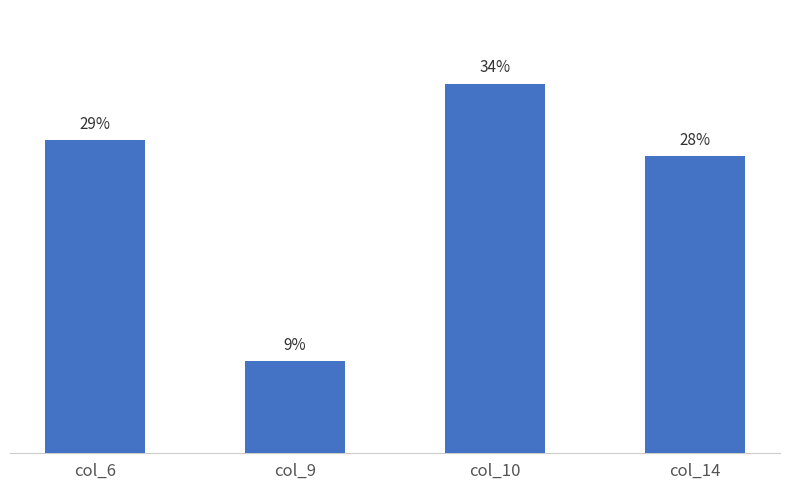

Does the chart contain any negative values?

No